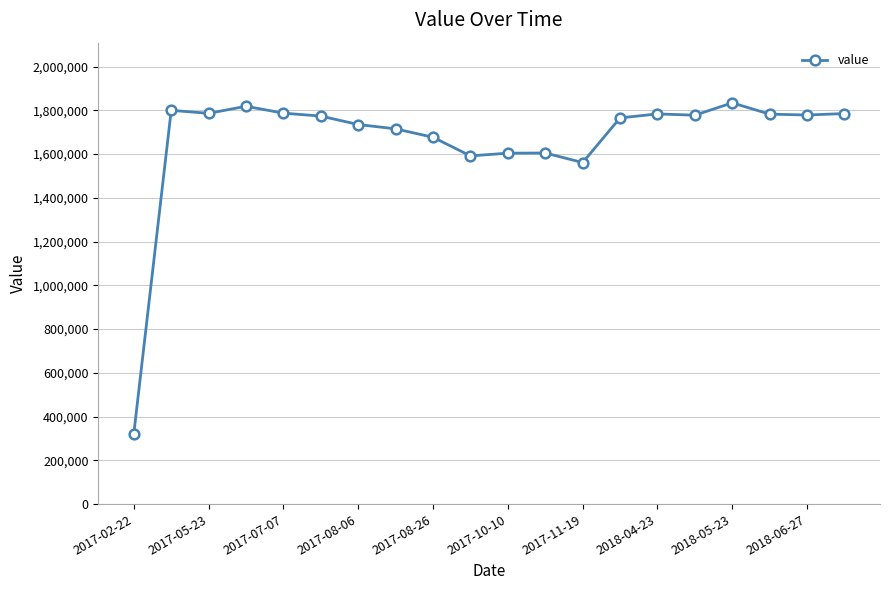

True or false: the data has more than 1 interior local peaks.

True